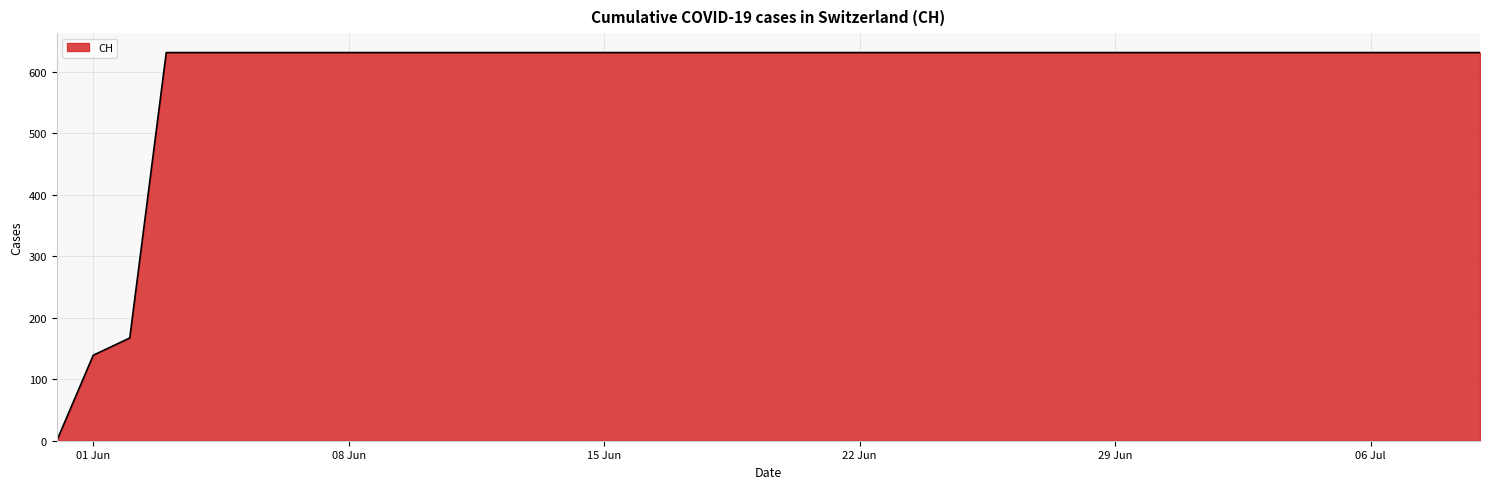

What is the greatest value displayed?

631